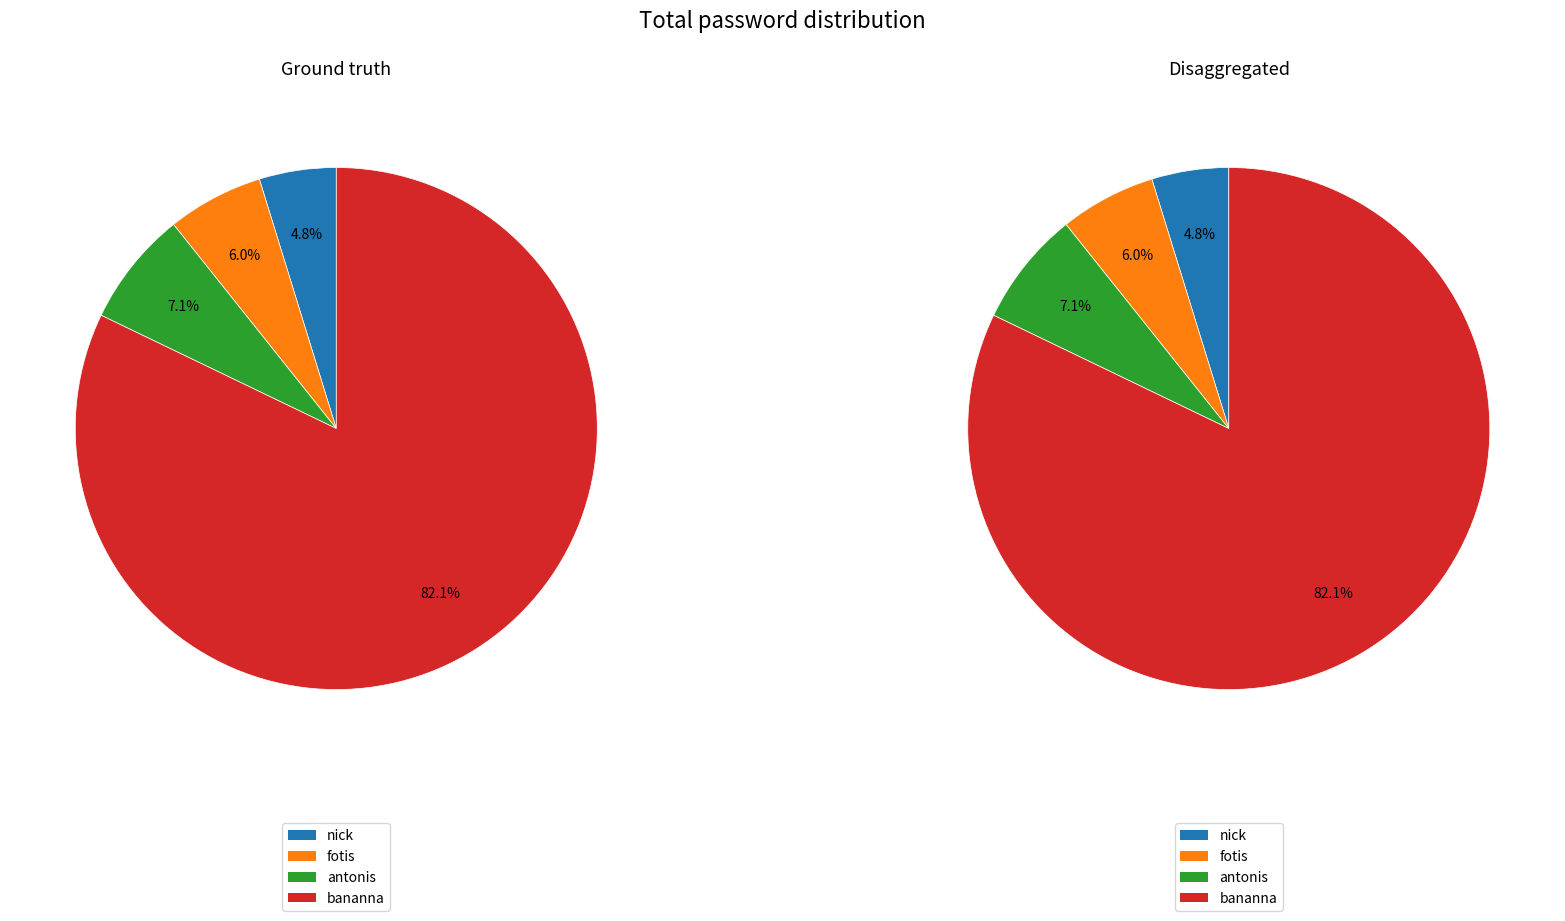

Which slice is the largest?

bananna